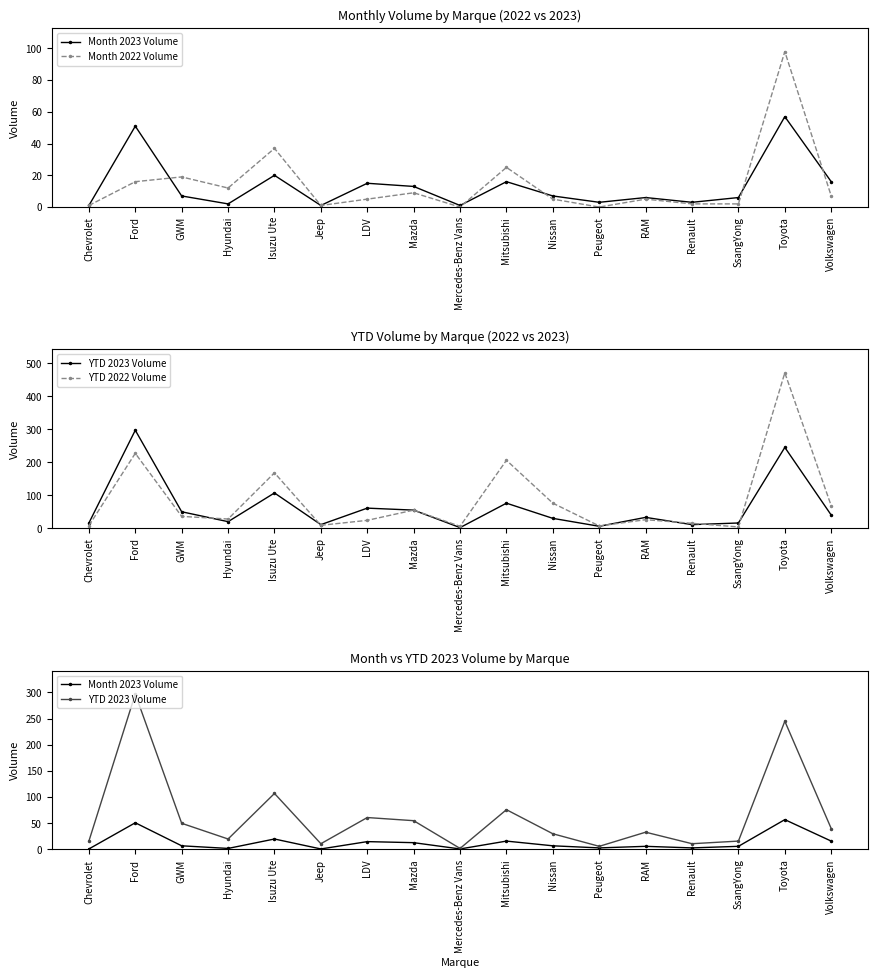

What is the maximum value for Month 2022 Volume?

98